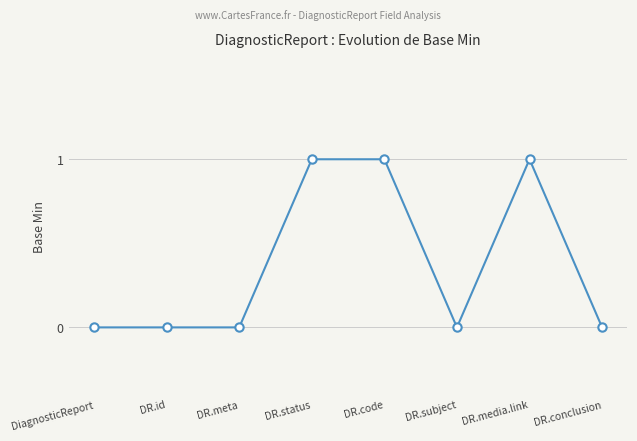

What is the change in value from DiagnosticReport to DR.status?

+1